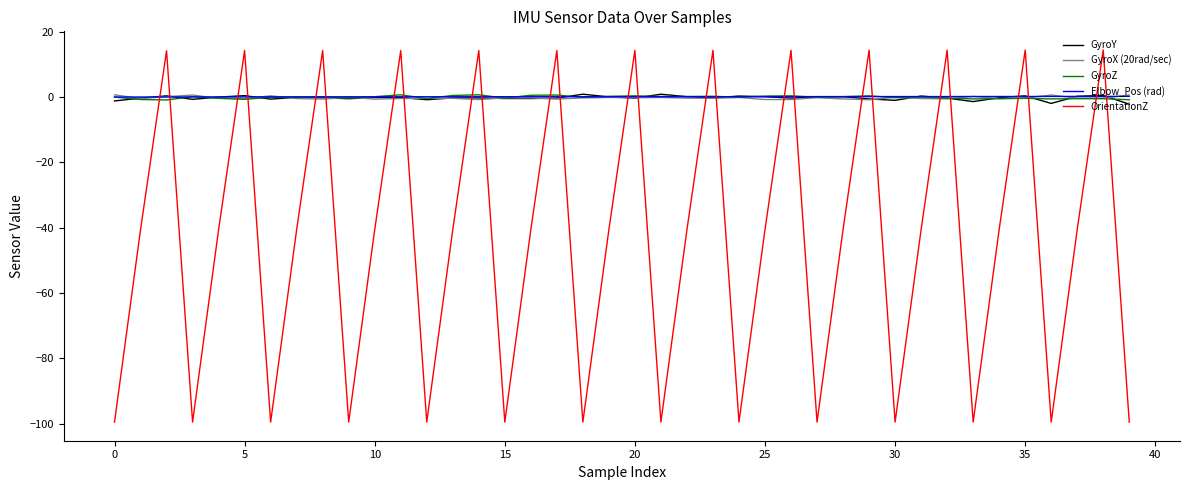

What is the minimum value shown in the chart?

-99.6